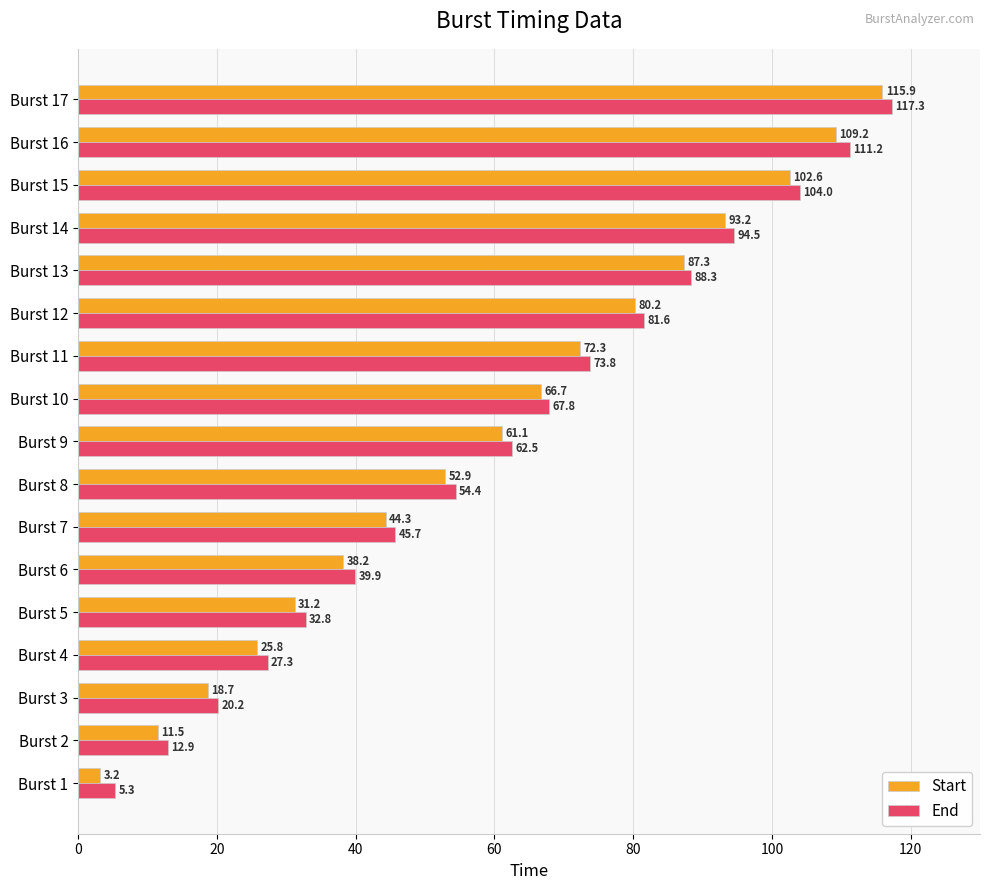

Count the number of data series in this chart.

2